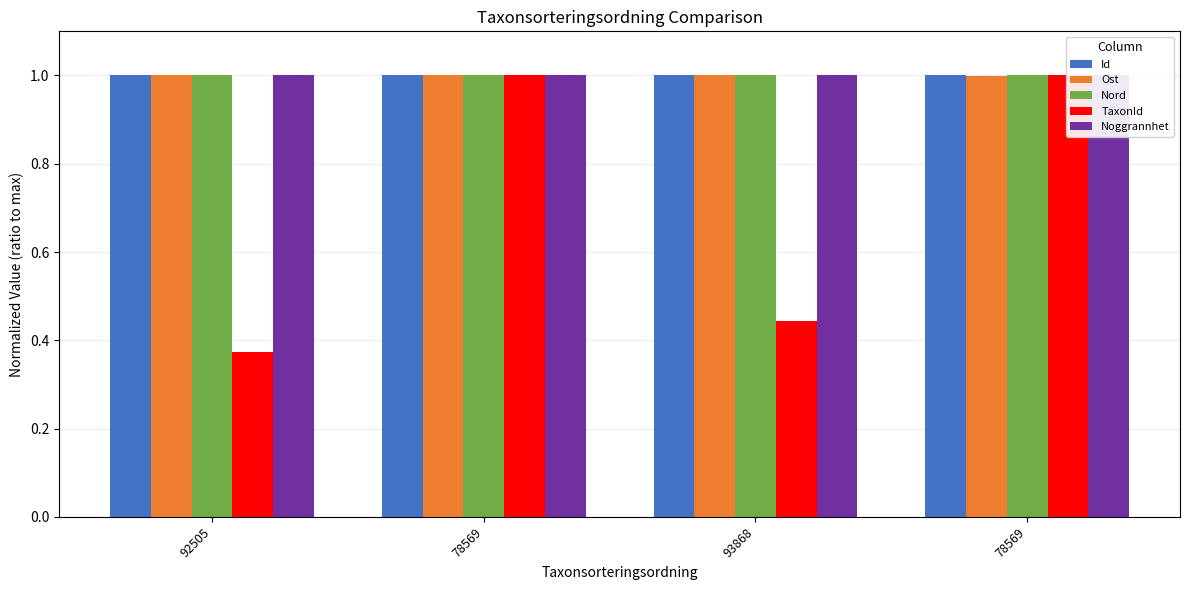

What is the lowest value of the Noggrannhet series?

1.0